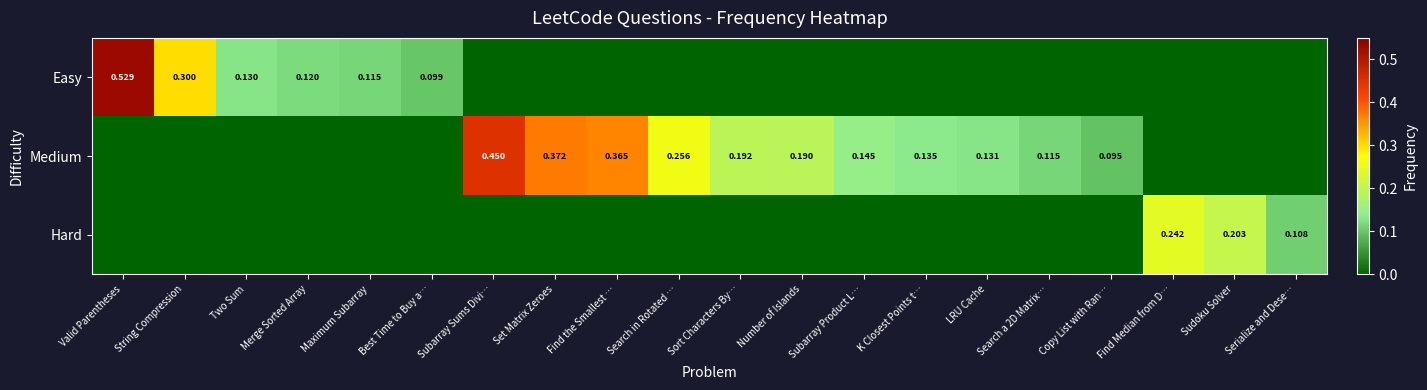

Rank the series at Sudoku Solver from lowest to highest value.

Easy, Medium, Hard